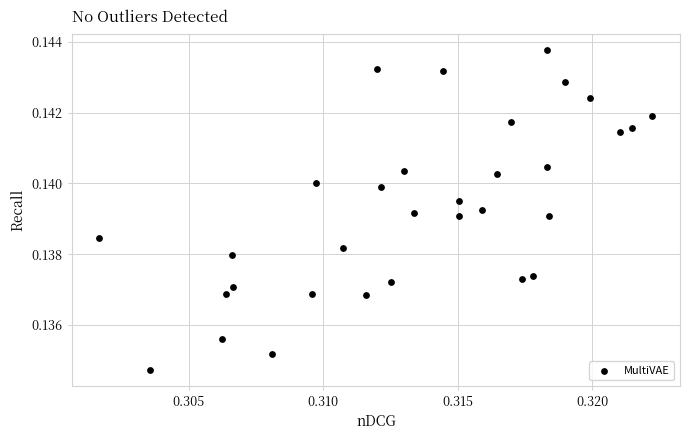

How many data points are displayed?

32